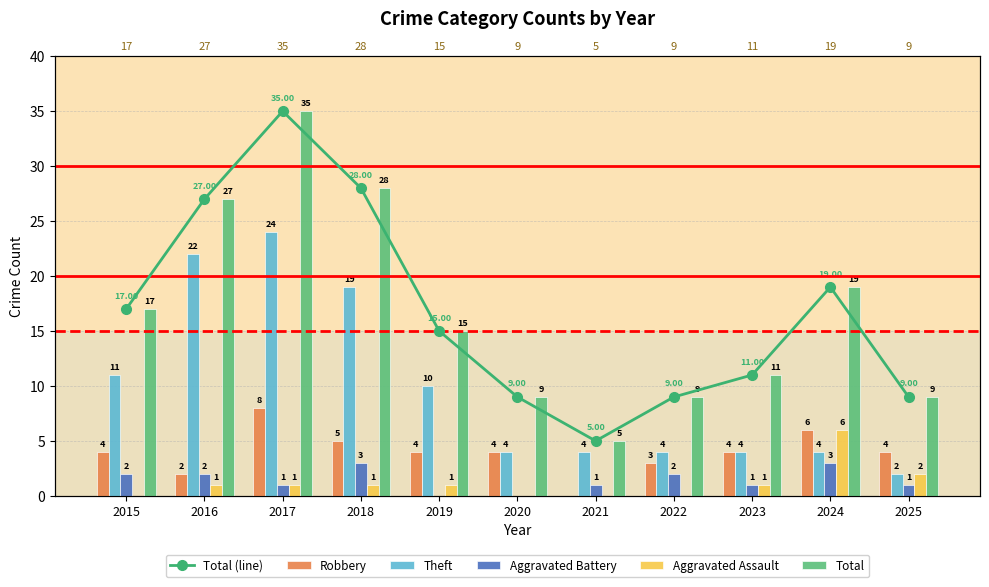

Reading left to right, what are all the values shown in this chart?

Total (line): 17	27	35	28	15	9	5	9	11	19	9
Robbery: 4	2	8	5	4	4	0	3	4	6	4
Theft: 11	22	24	19	10	4	4	4	4	4	2
Aggravated Battery: 2	2	1	3	0	0	1	2	1	3	1
Aggravated Assault: 0	1	1	1	1	0	0	0	1	6	2
Total: 17	27	35	28	15	9	5	9	11	19	9